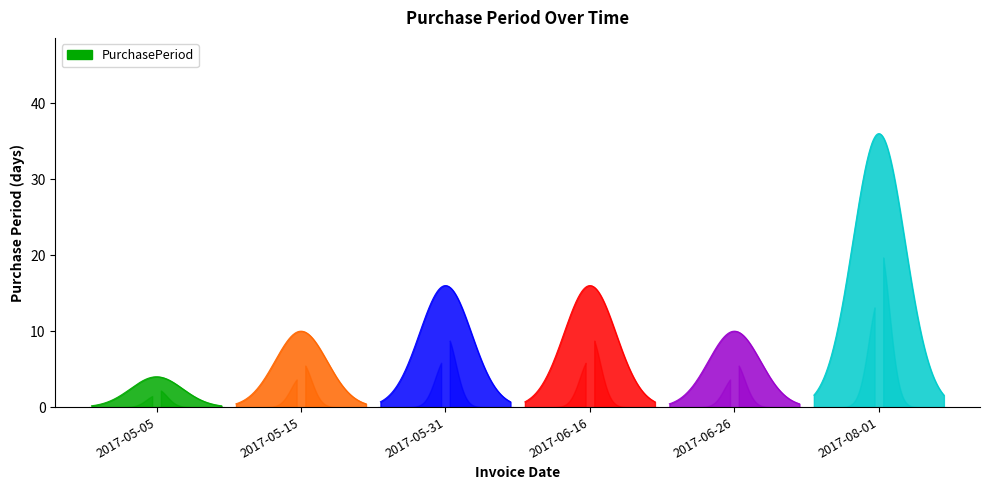

What is the minimum value shown in the chart?

4